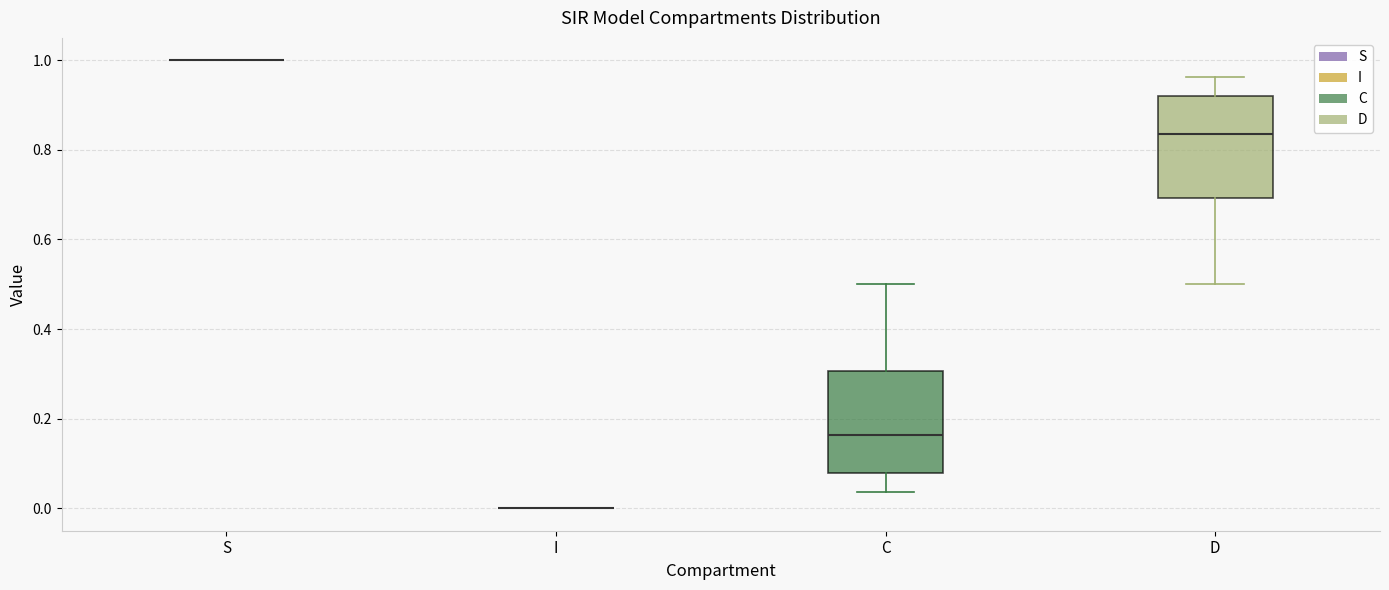

Reading left to right, transcribe this box plot: for each box, give where its median line is, the range the box spans, and where its two whiskers end, as read against the y-axis. The values are not printed on the chart, so give them approximately, as read against the axis.

S: box collapsed to a line at 1.00, whiskers 1.00 to 1.00
I: box collapsed to a line at 0.00, whiskers 0.00 to 0.00
C: median 0.16, box 0.08 to 0.30, whiskers 0.04 to 0.50
D: median 0.84, box 0.70 to 0.92, whiskers 0.50 to 0.96